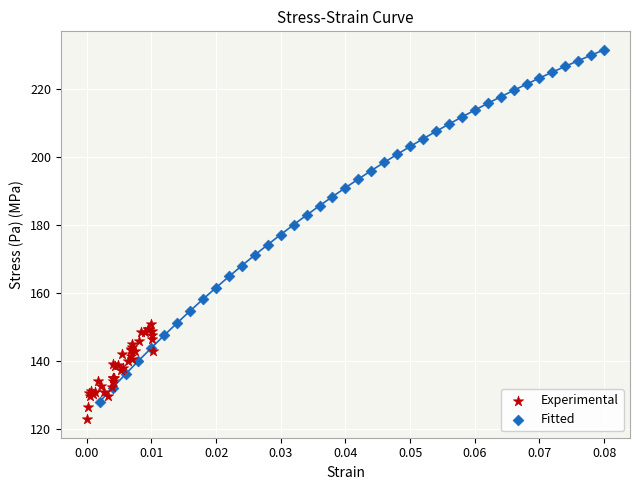

Which series has the widest spread of Y values?

Fitted